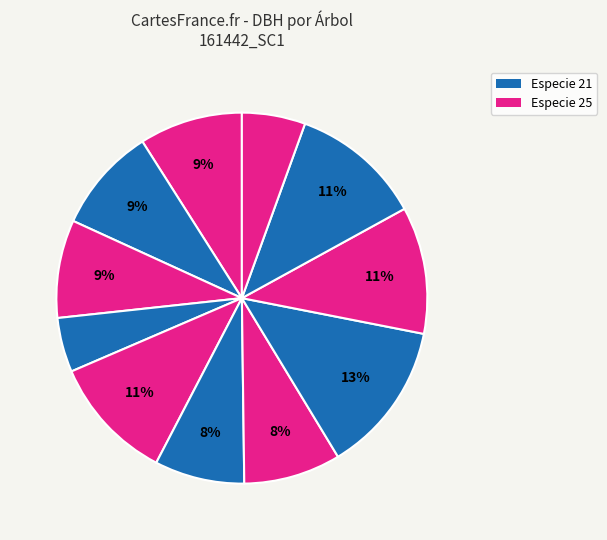

How many segments does this pie chart have?

11